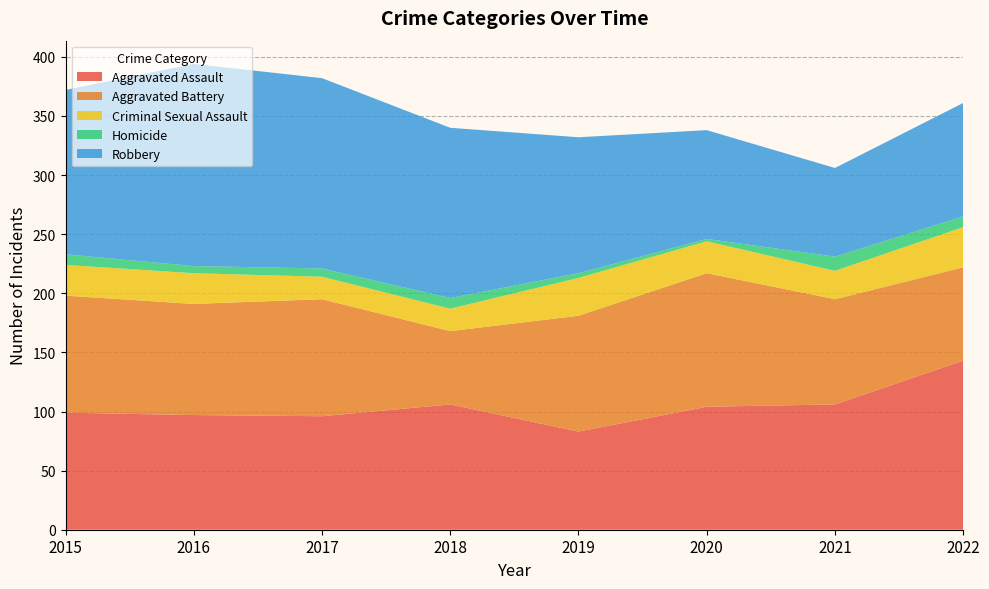

Reading left to right, transcribe all the data shown in this chart.

Aggravated Assault: 2015=99	2016=97	2017=96	2018=106	2019=83	2020=104	2021=106	2022=143
Aggravated Battery: 2015=99	2016=94	2017=99	2018=62	2019=98	2020=113	2021=89	2022=79
Criminal Sexual Assault: 2015=26	2016=26	2017=19	2018=19	2019=32	2020=27	2021=24	2022=34
Homicide: 2015=9	2016=6	2017=7	2018=9	2019=4	2020=2	2021=12	2022=9
Robbery: 2015=139	2016=171	2017=161	2018=144	2019=115	2020=92	2021=75	2022=96